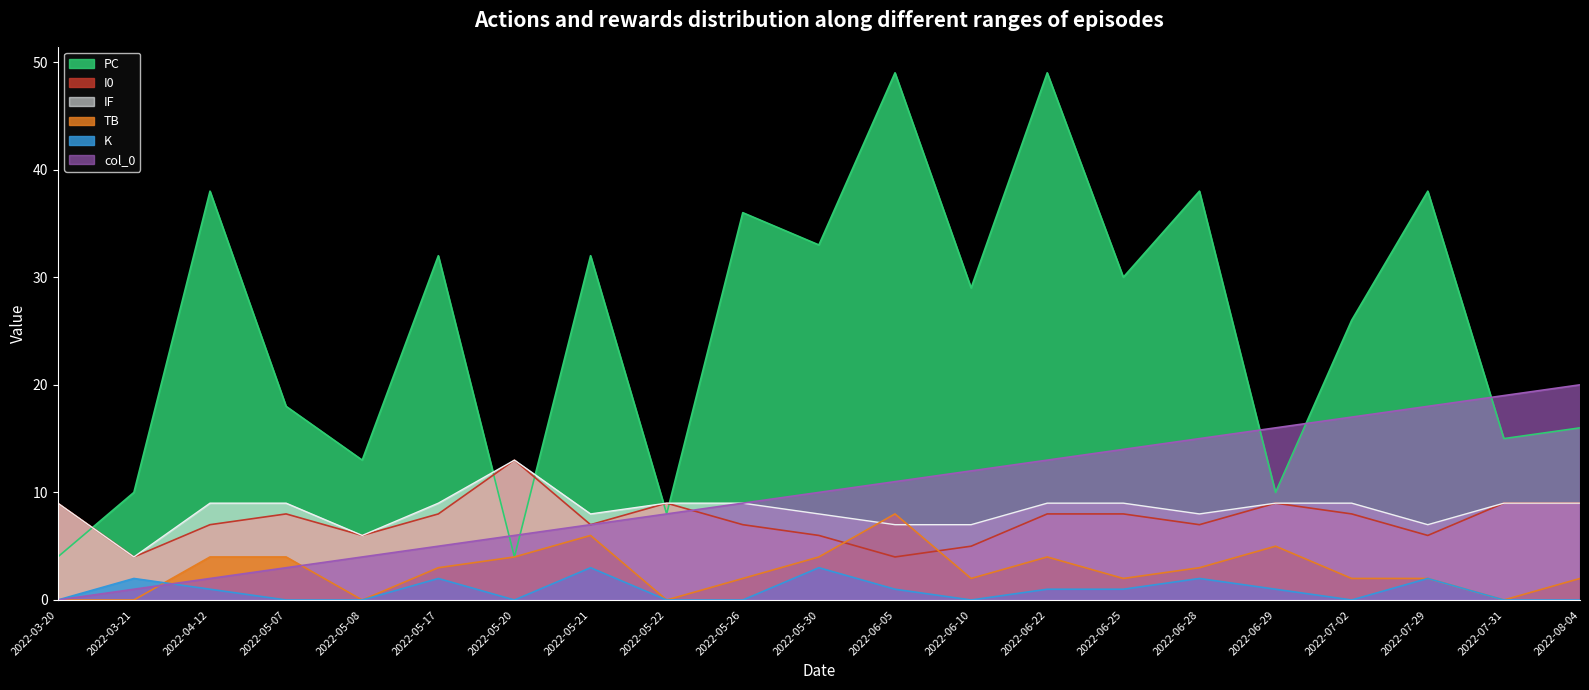

Where is the first local maximum for PC?

2022-04-12